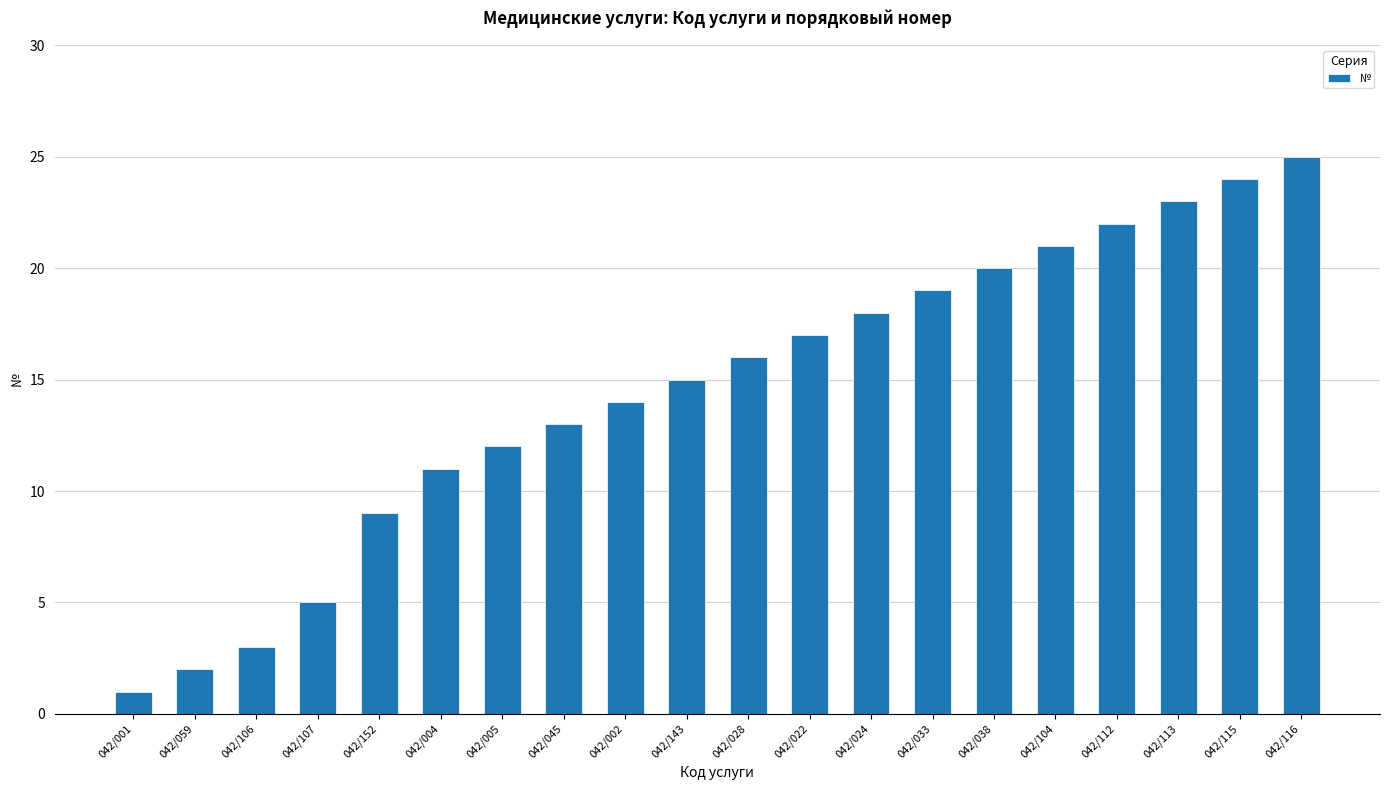

Is it true that the value at 042/022 is 17?

True